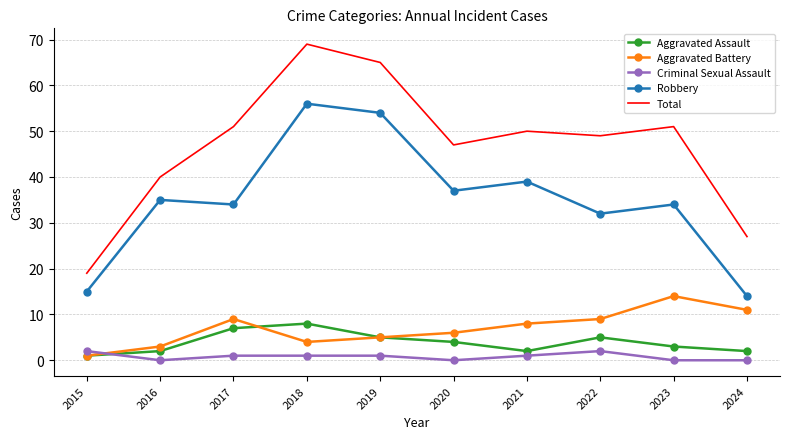

At which category is the sum across all series the highest?

2018